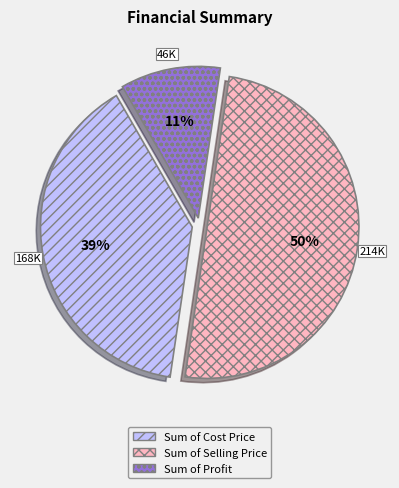

To the nearest percent, what portion does Sum of Selling Price represent?

50%